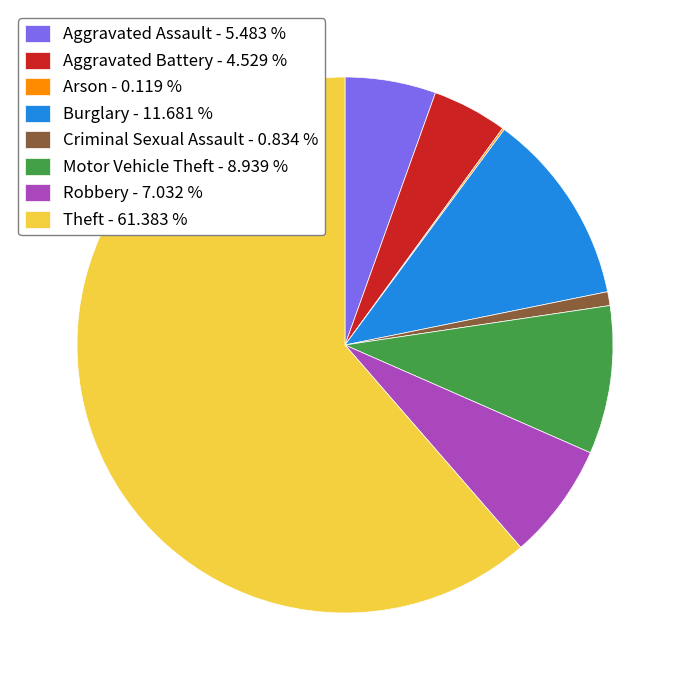

Do Theft - 61.383 % and Motor Vehicle Theft - 8.939 % together represent more than half of the pie?

Yes